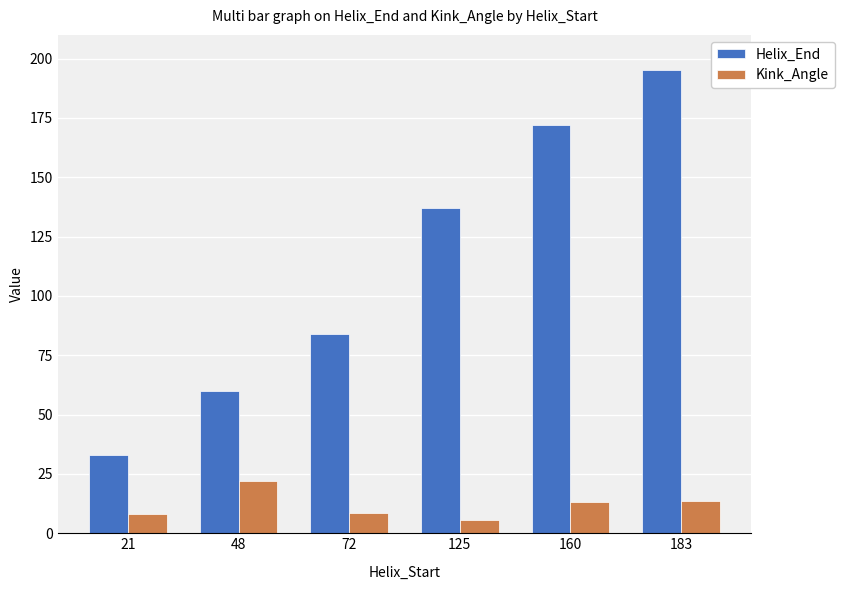

The Helix_End series shows 84.2 at 48. True or false?

False